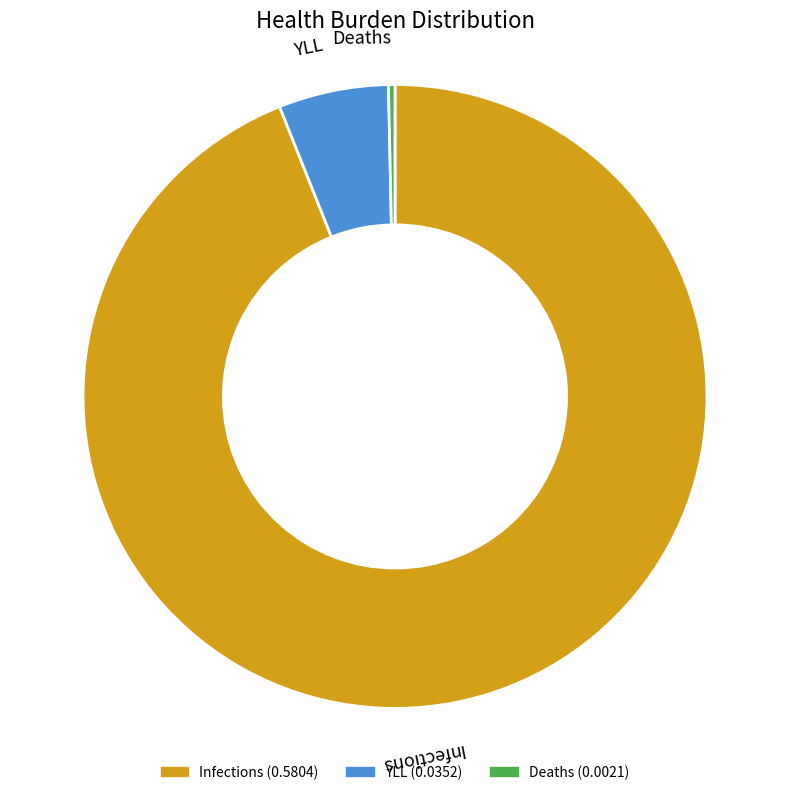

Between YLL and Deaths, which is larger?

YLL